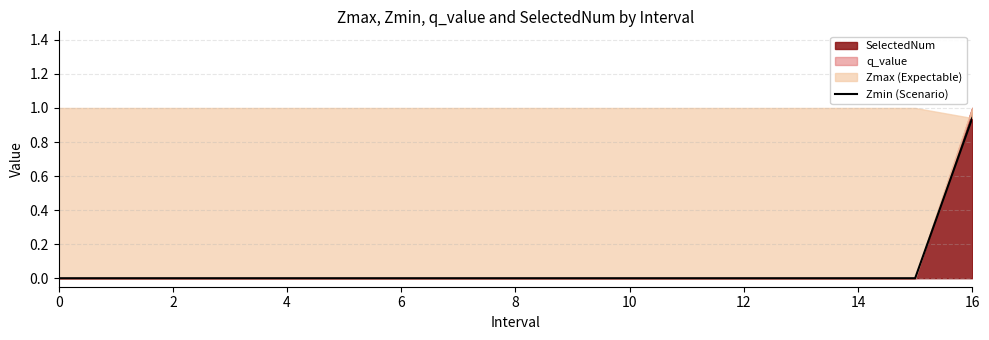

Reading left to right, transcribe all the data shown in this chart.

0.0	0.0	0.0	0.0	0.0	0.0	0.0	0.0	0.0	0.0	0.0	0.0	0.0	0.0	0.0	0.0	0.9